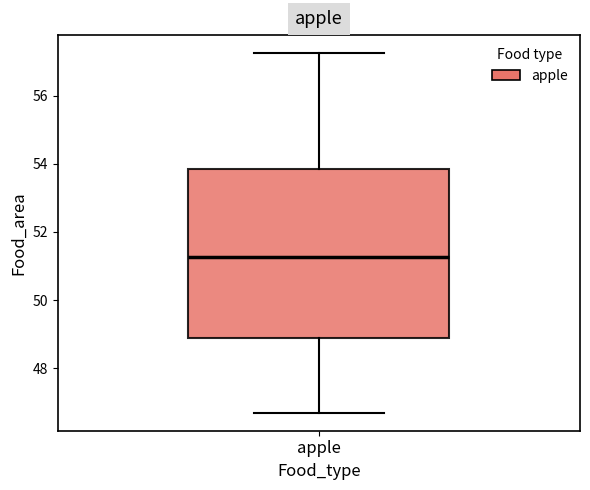

Read this box plot against the y-axis: the position of the median line, the range covered by the box, and the ends of both whiskers. The values are not printed on the chart, so give them approximately, as read against the axis.

median 51.2, box 48.8 to 53.8, whiskers 46.6 to 57.2